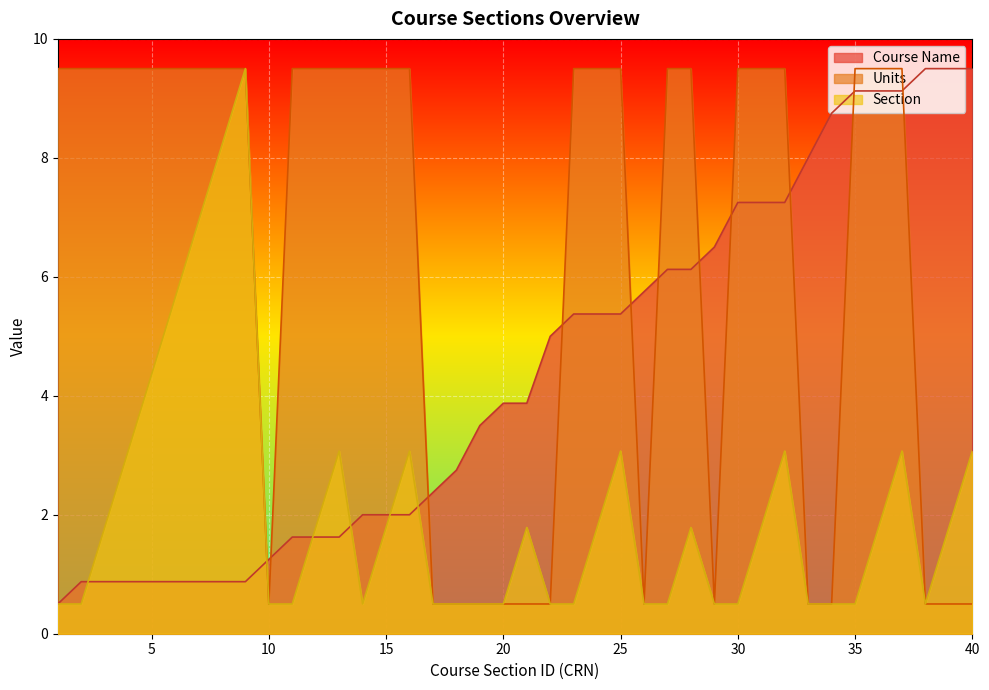

Count the number of categories in the chart.

40